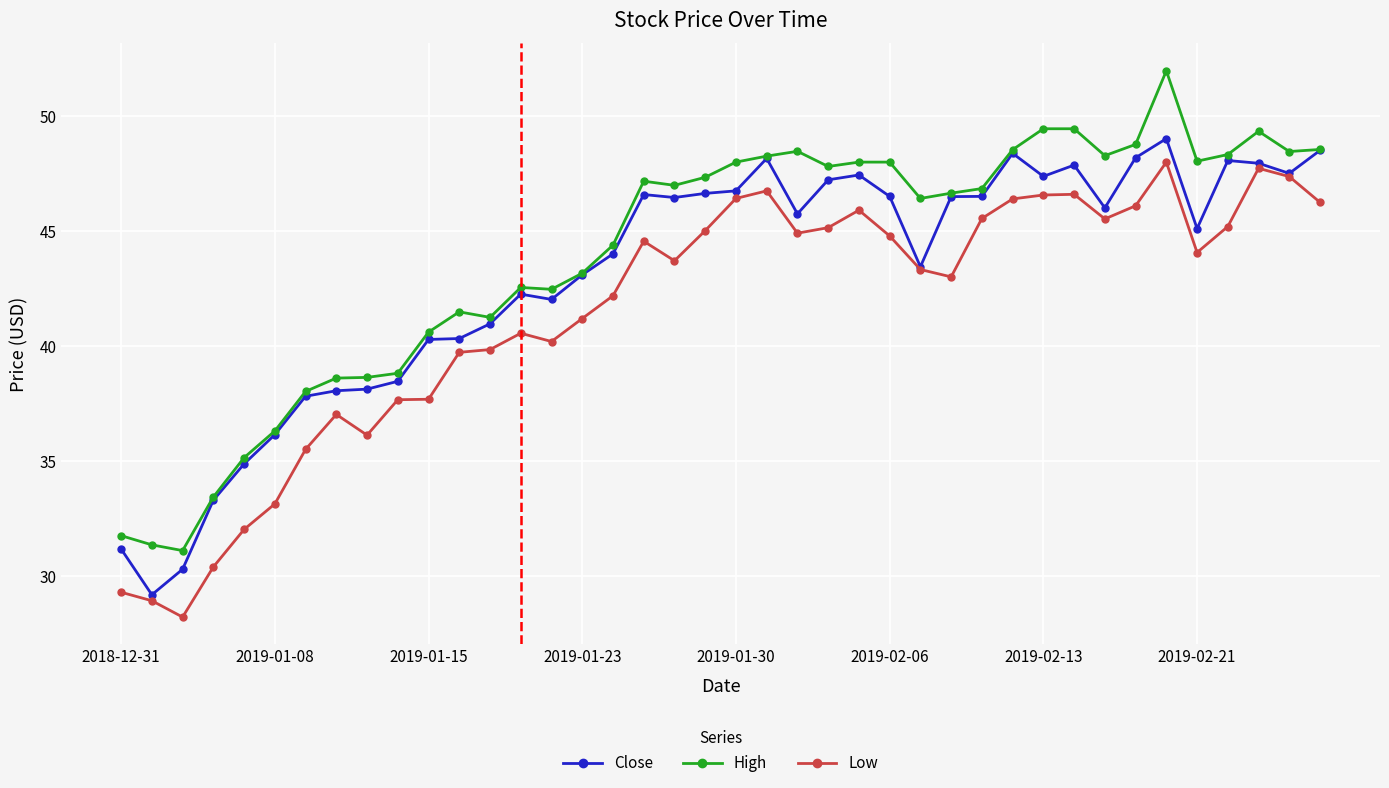

At how many categories does at least one series exceed 34?

36